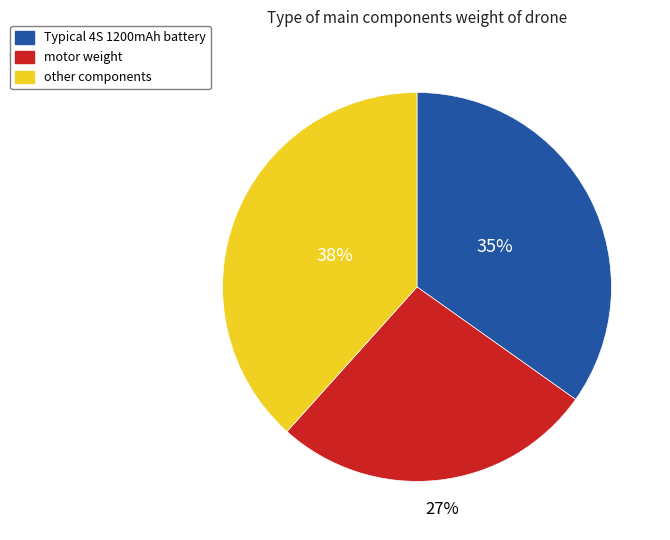

To the nearest percent, what is the average slice percentage?

33%